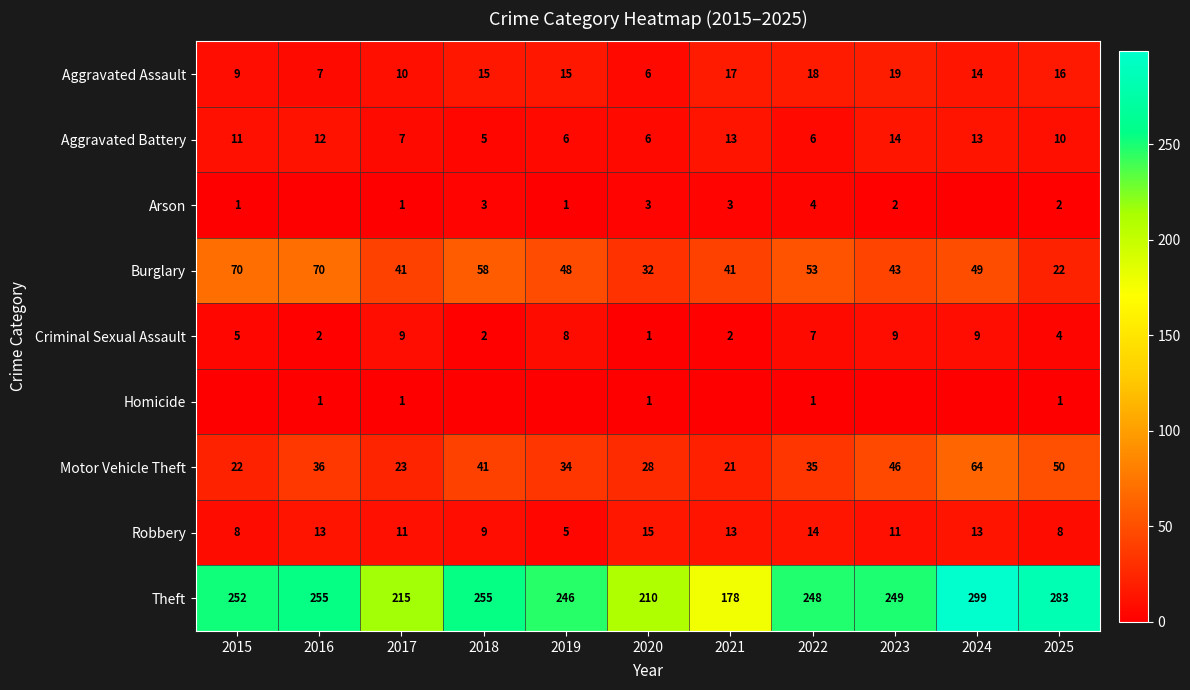

List the series in order of their peak value, highest first.

Theft, Burglary, Motor Vehicle Theft, Aggravated Assault, Robbery, Aggravated Battery, Criminal Sexual Assault, Arson, Homicide